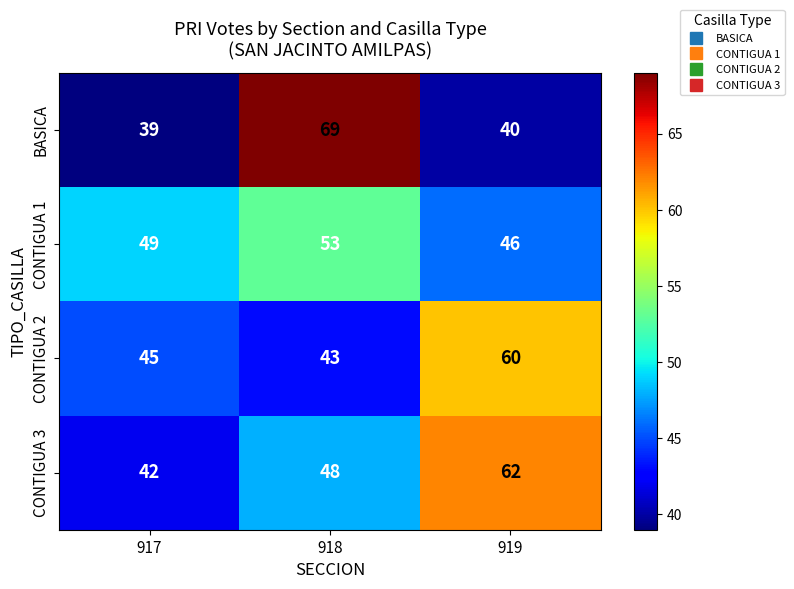

What is the highest value of the CONTIGUA 1 series?

53